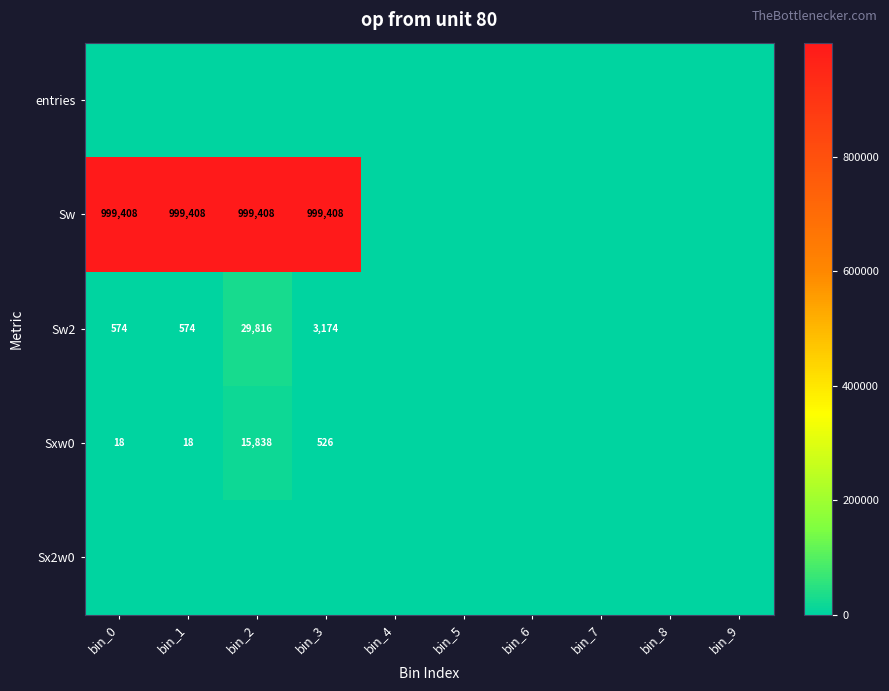

The value of Sw2 at bin_2 is 51374. True or false?

False